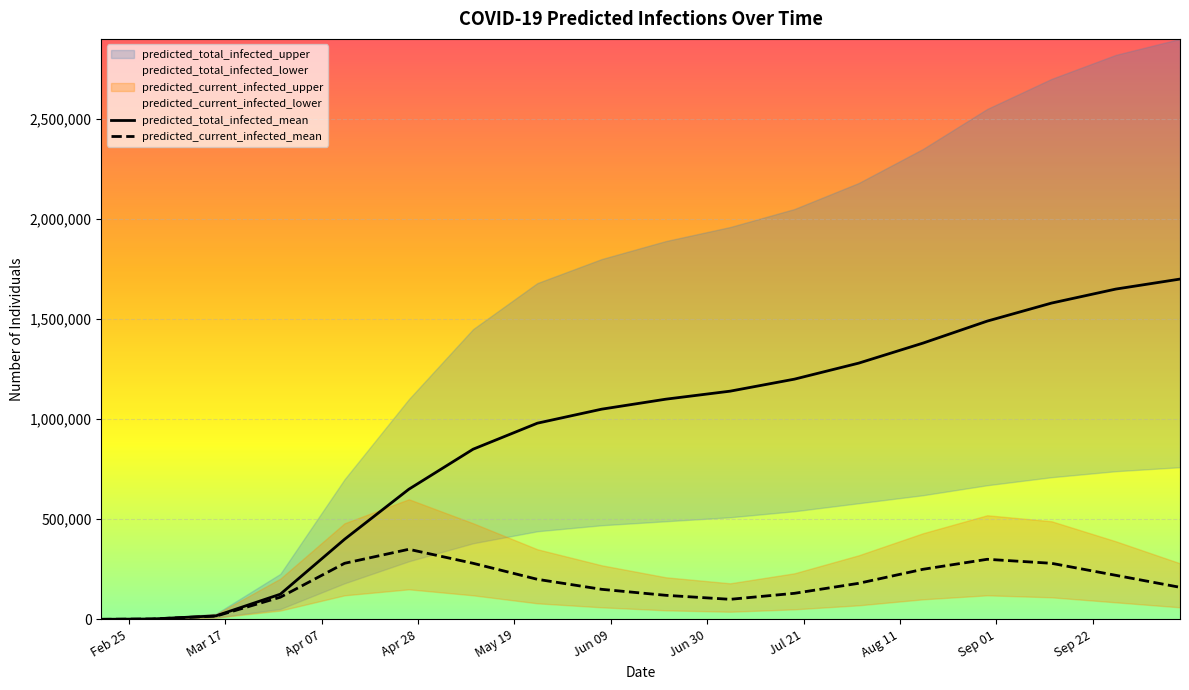

Does the chart display data point markers on the line(s)?

No